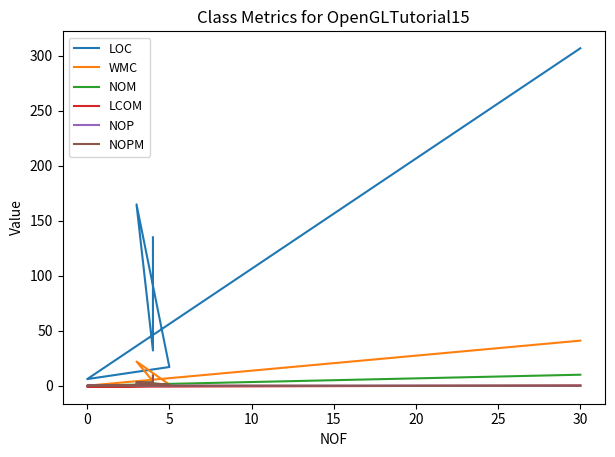

List the series in order of their peak value, lowest first.

LCOM, NOP, NOPM, NOM, WMC, LOC